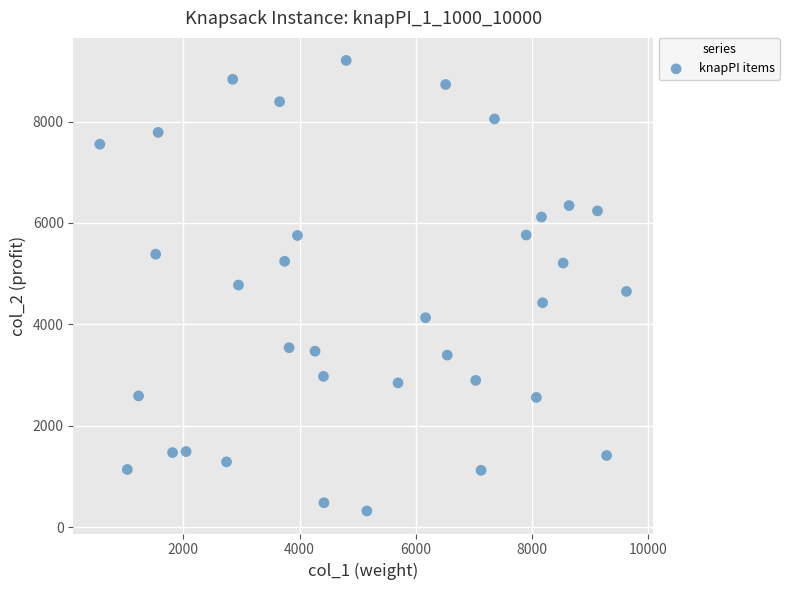

What is the range of Y values (max minus min)?

8888